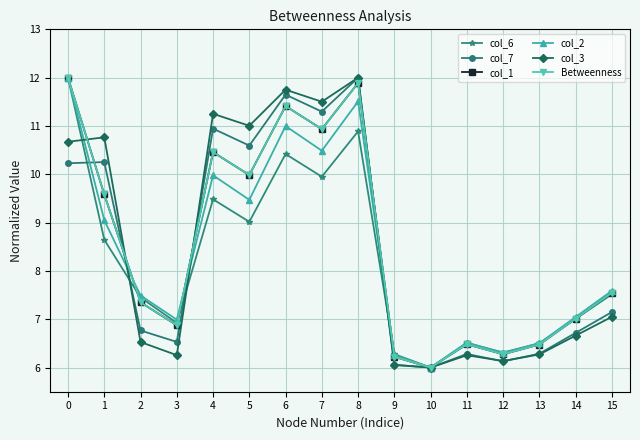

How many intersections are there between col_6 and Betweenness?

4